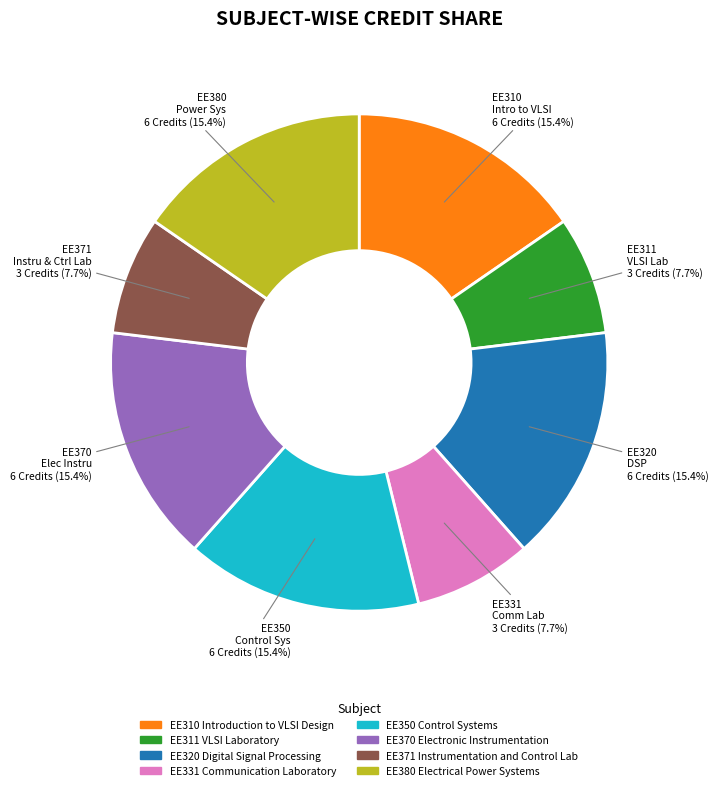

Is the sum of EE310 Introduction to VLSI Design and EE370 Electronic Instrumentation greater than half?

No